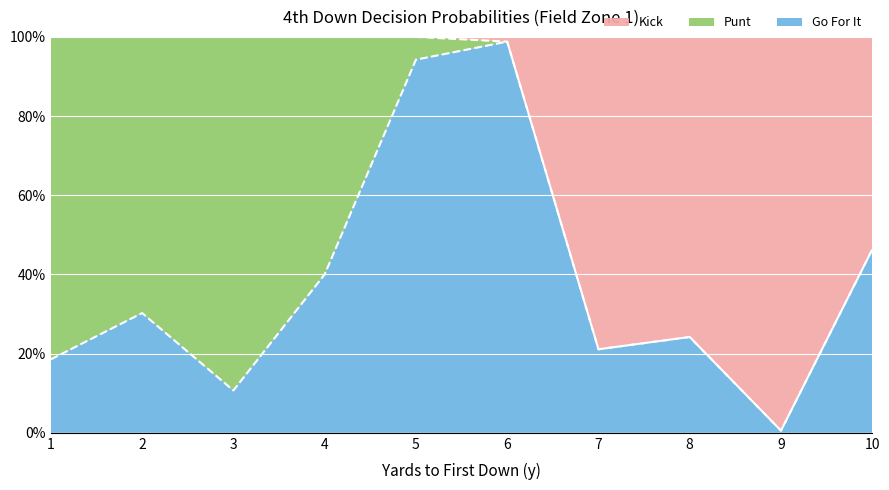

What are all the series names shown in the legend?

Kick, Punt, Go For It